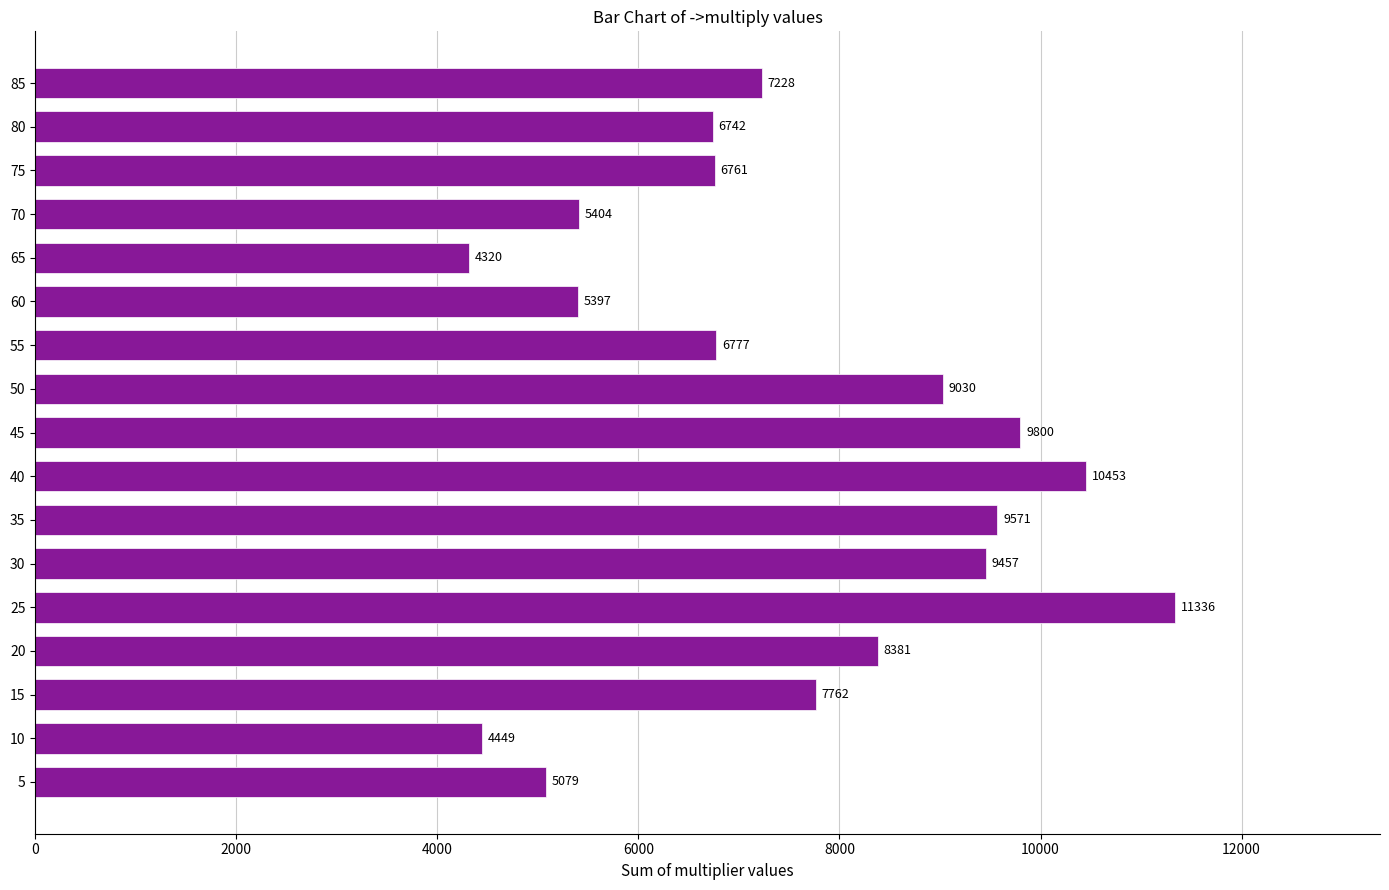

The chart shows a value of 4448.6 at 10. True or false?

True